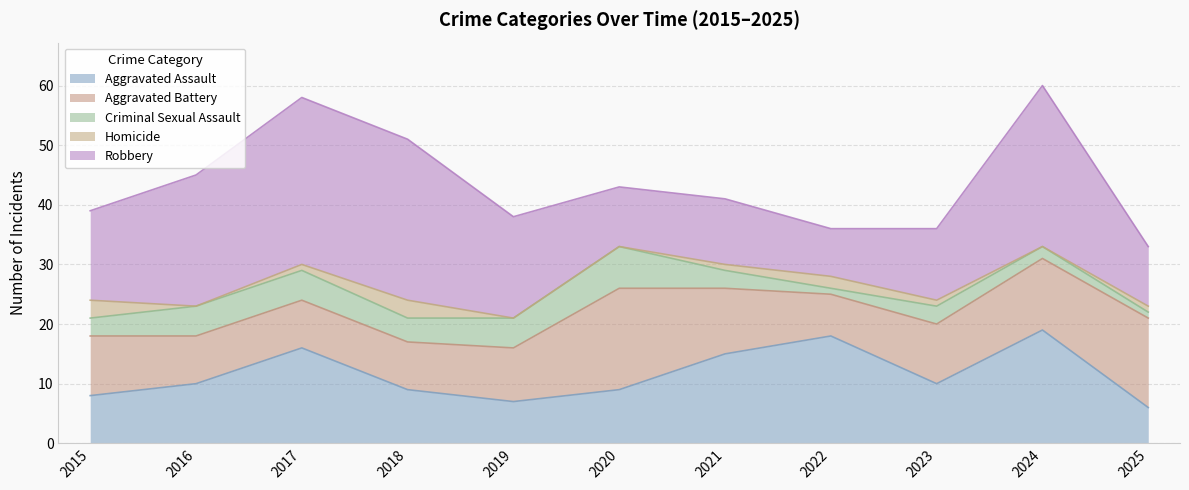

How many interior local valleys does the Robbery series have?

2